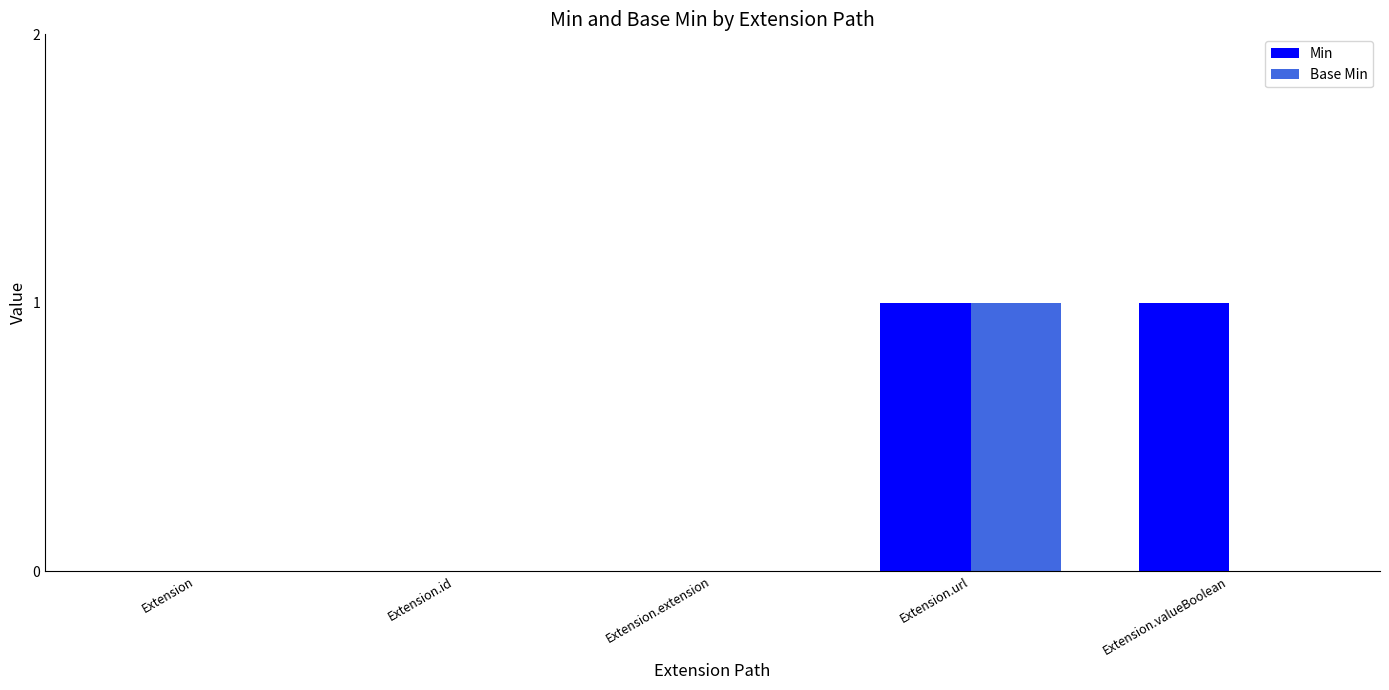

Which series has the largest total across all categories?

Min